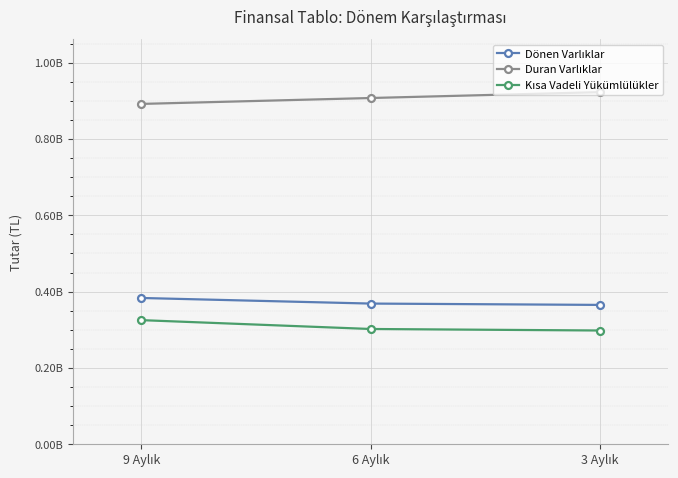

What is the difference between the maximum and minimum values in the Dönen Varlıklar series?

18138077